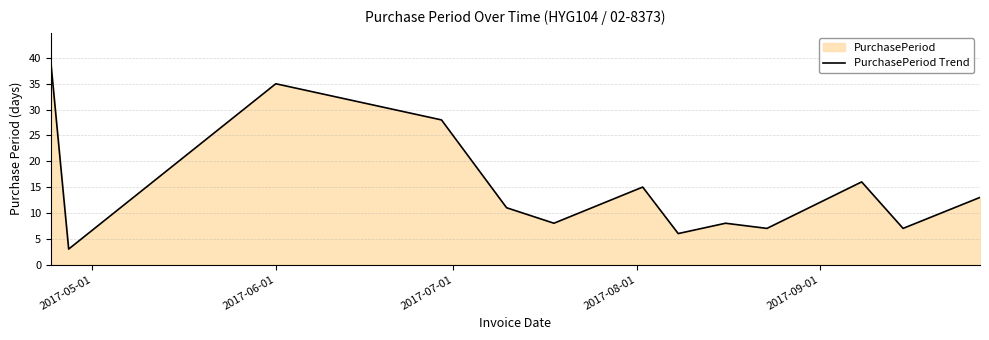

What is the maximum value shown in the chart?

39